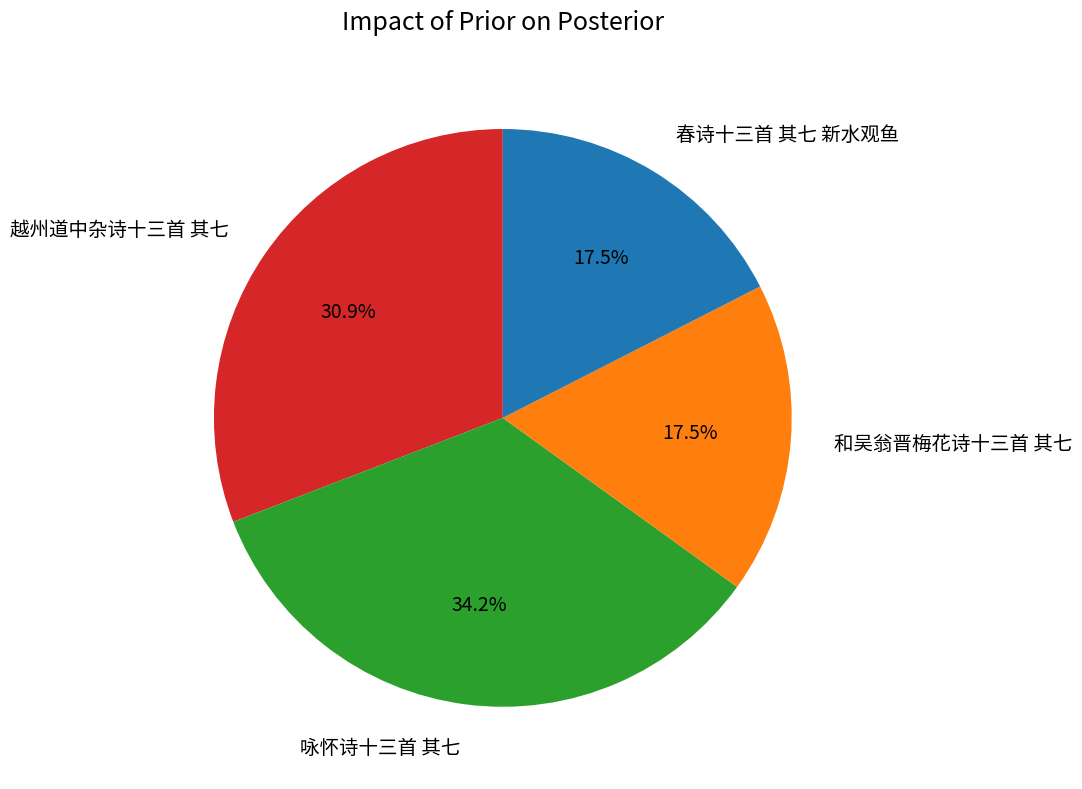

Which category has the biggest portion of the pie?

咏怀诗十三首 其七